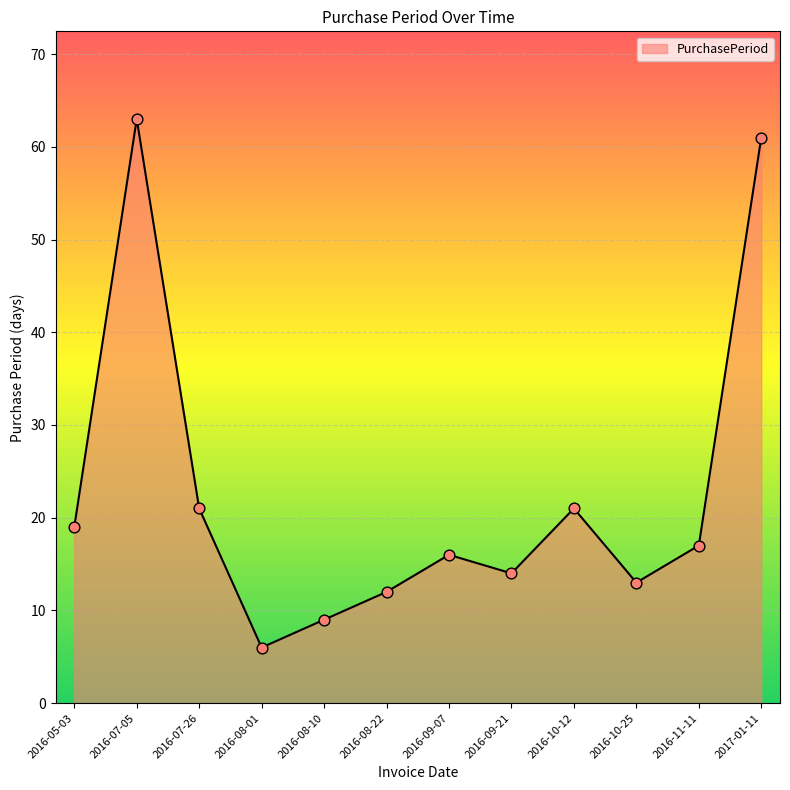

What is the change in value from 2016-08-10 to 2016-09-21?

+5